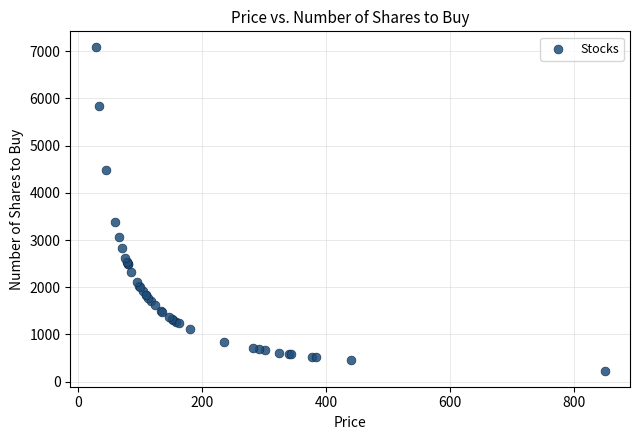

What Y value in the scatter plot is closest to 3656?

3390